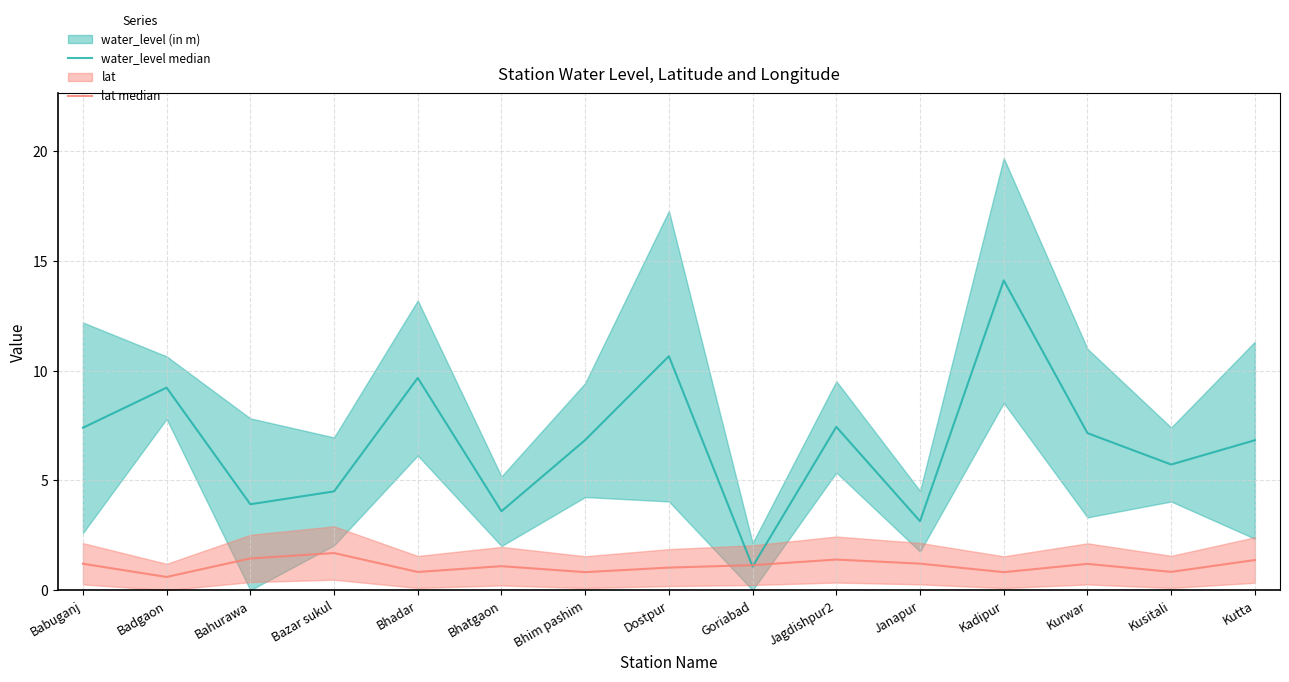

True or false: water_level median and lat median cross at least once.

True